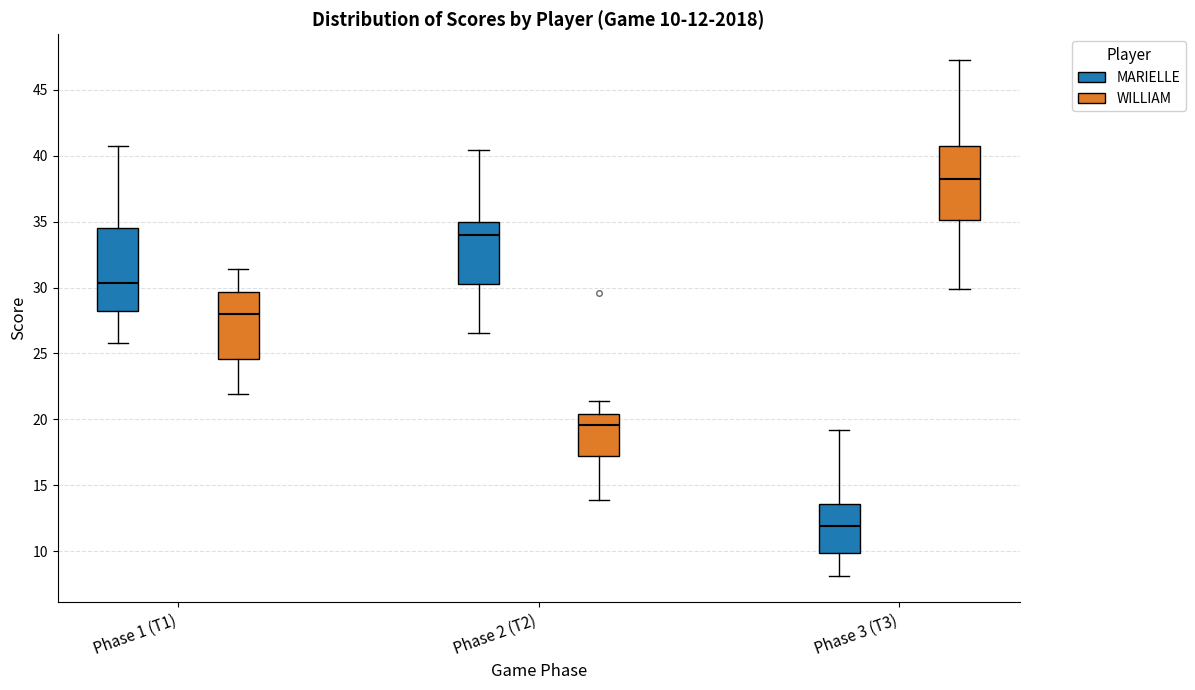

Which box's median line is the highest?

Phase 3 (T3) (WILLIAM)